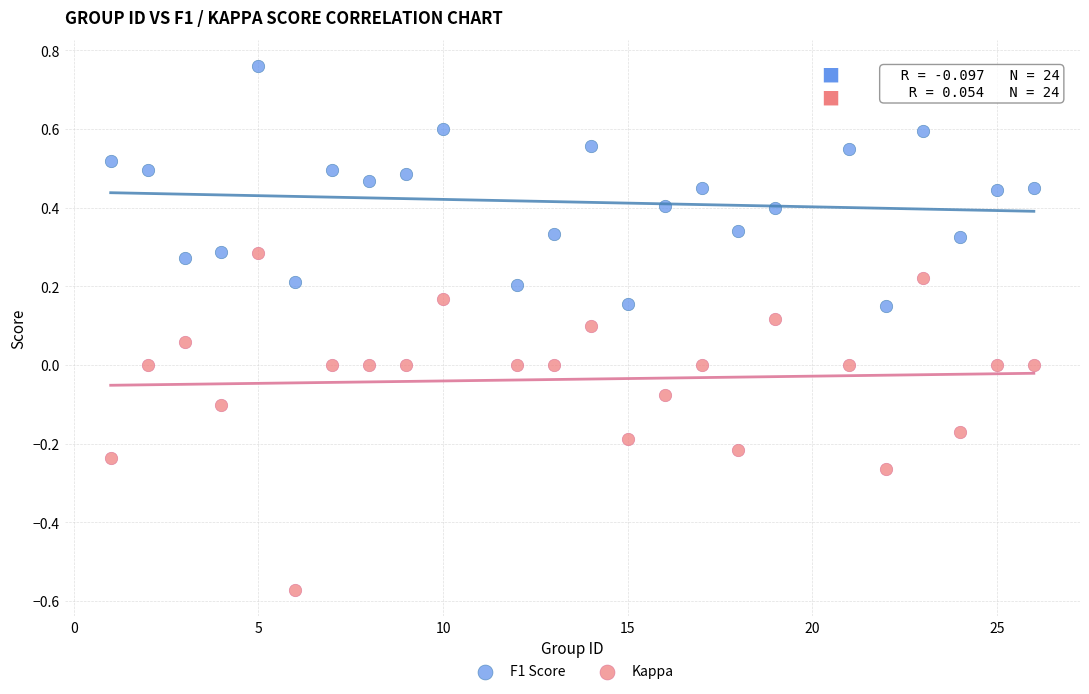

Across all data points, what is the range of X values (max minus min)?

25.0